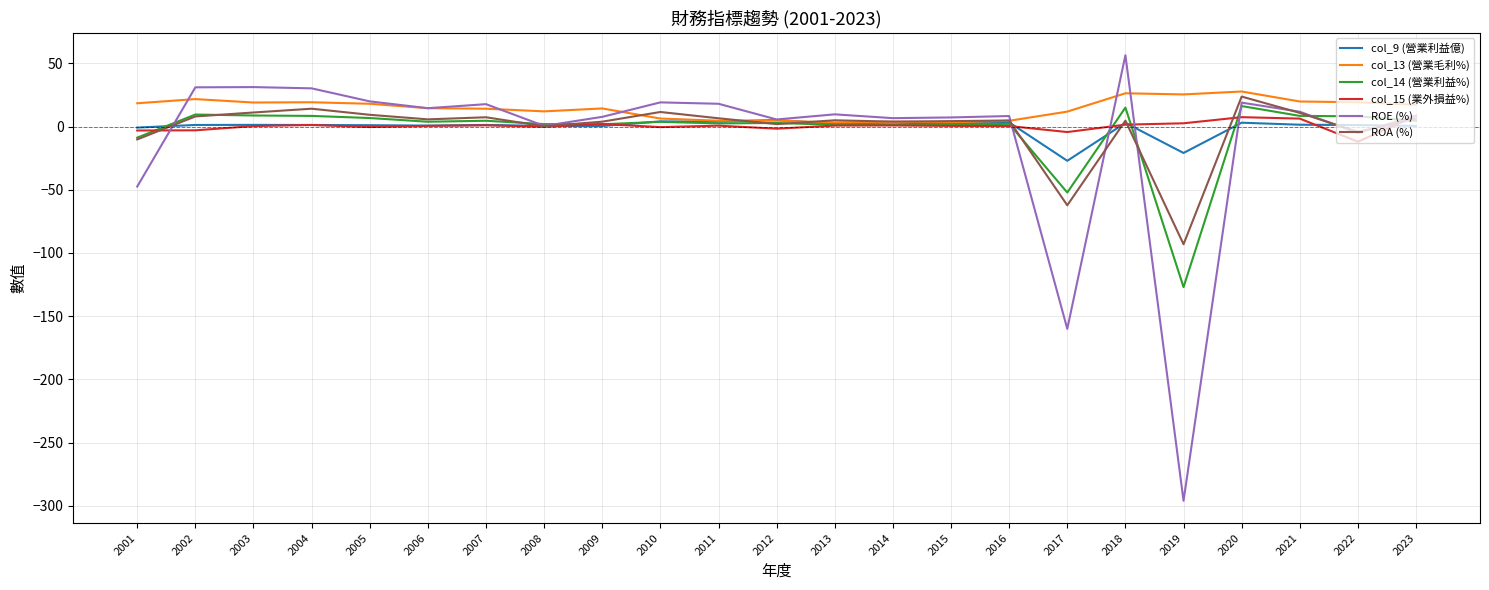

Which label corresponds to the smallest value in the chart?

2019